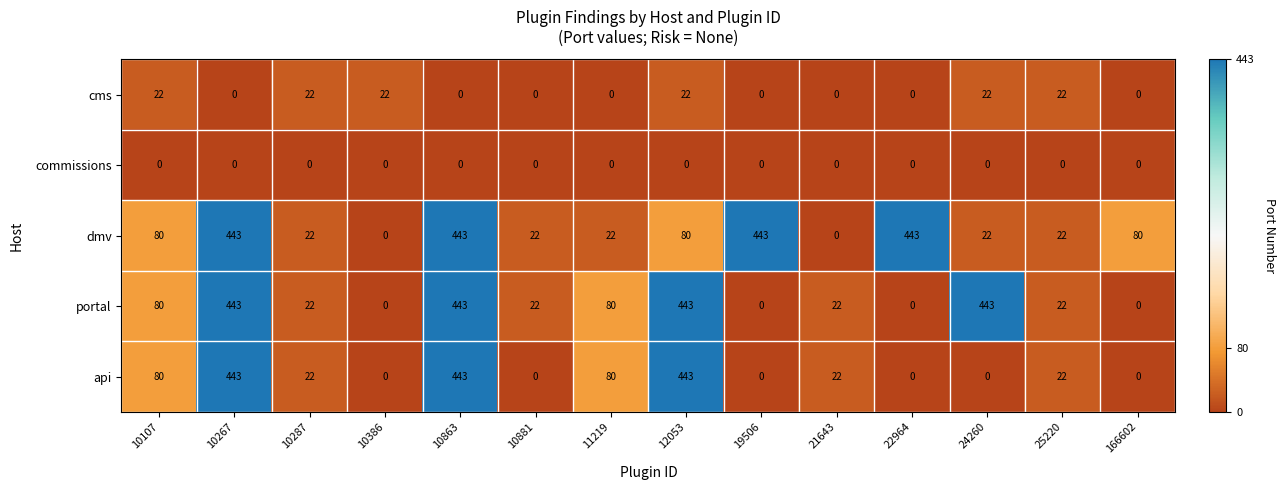

What is the highest value of the cms series?

22